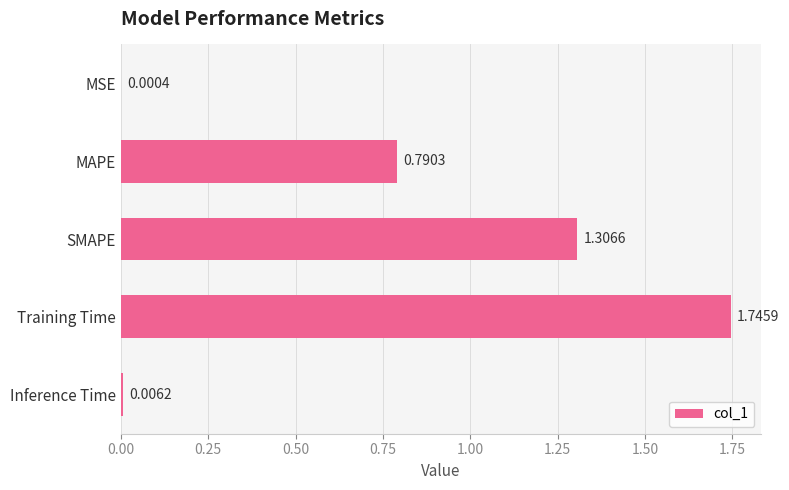

At which category does the chart reach its peak across all series?

Training Time